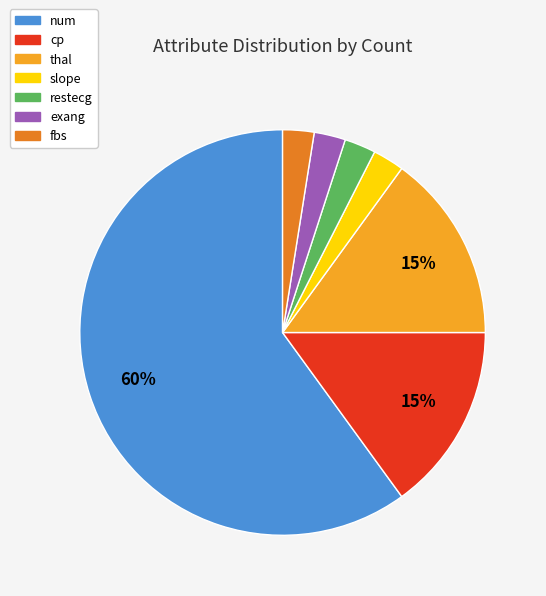

What is the ratio of the value at cp to the value at thal?

1.0